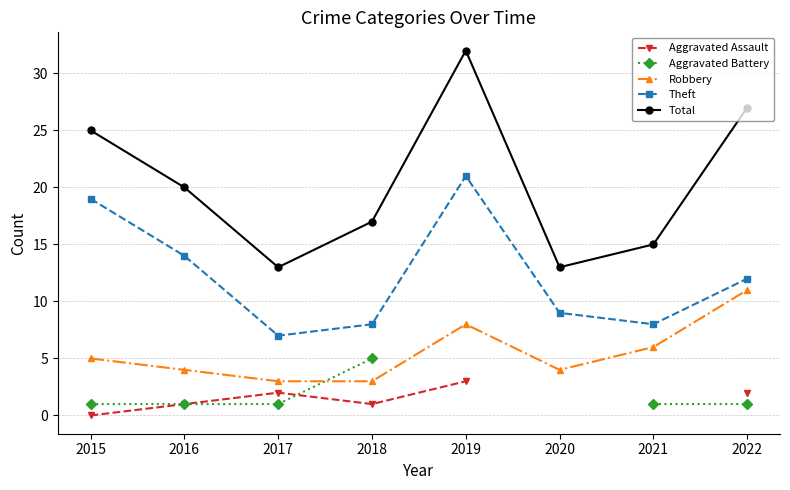

Which category has the highest value across all series?

2019